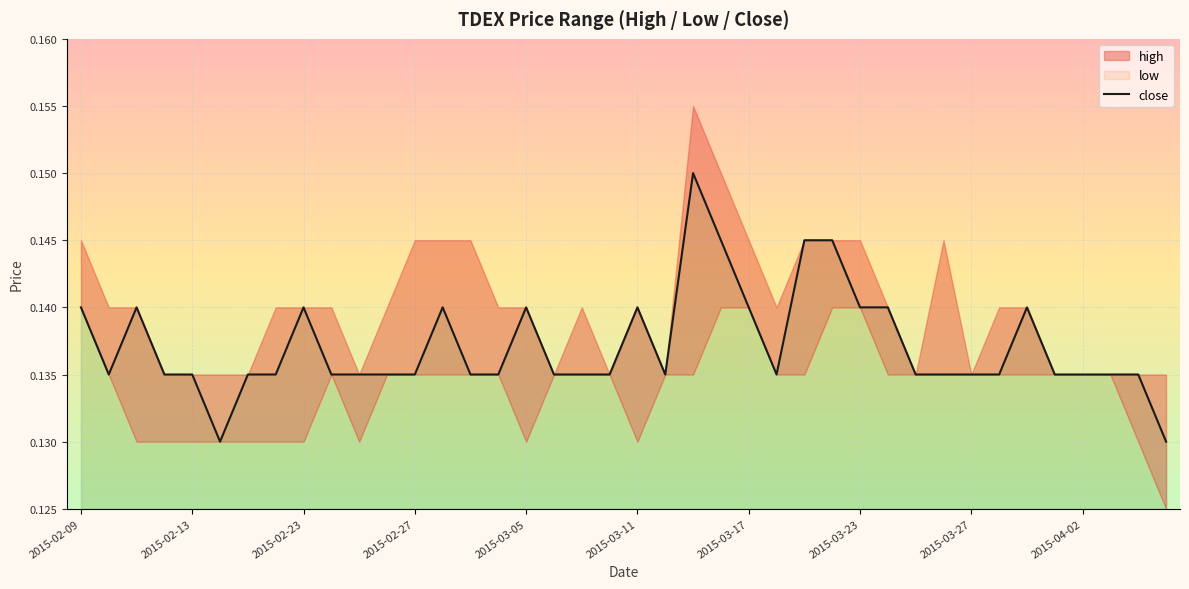

Which has a higher value, 16 or 10?

16